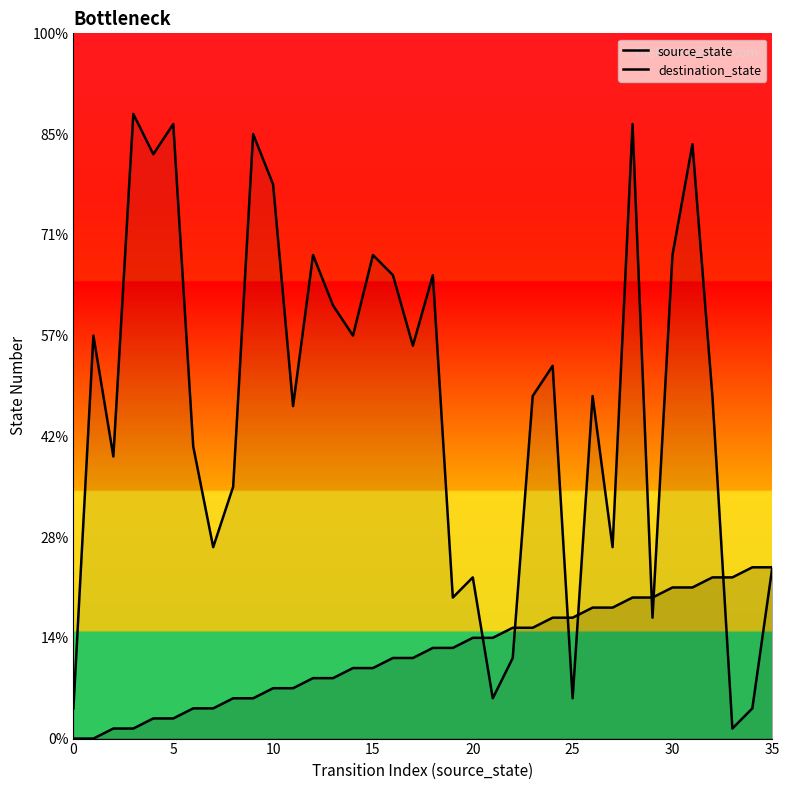

Which series has the largest total across all categories?

destination_state